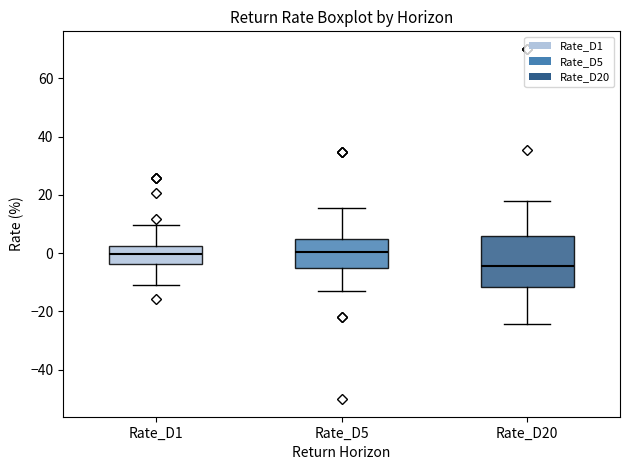

Where does the median line of the box for Rate_D5 sit on the y-axis? The values are not printed on the chart, so give them approximately, as read against the axis.

0